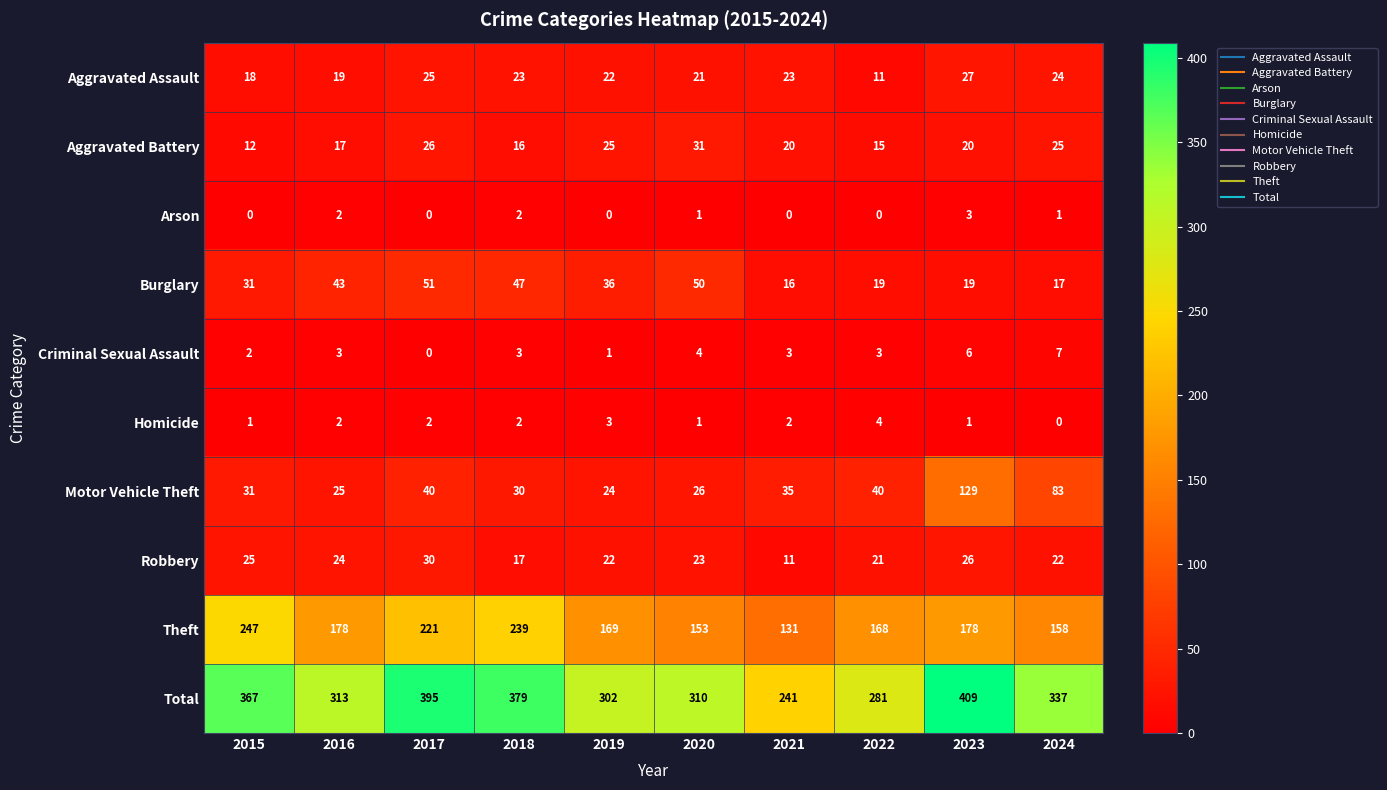

Where does the Theft series first go above 178?

2015